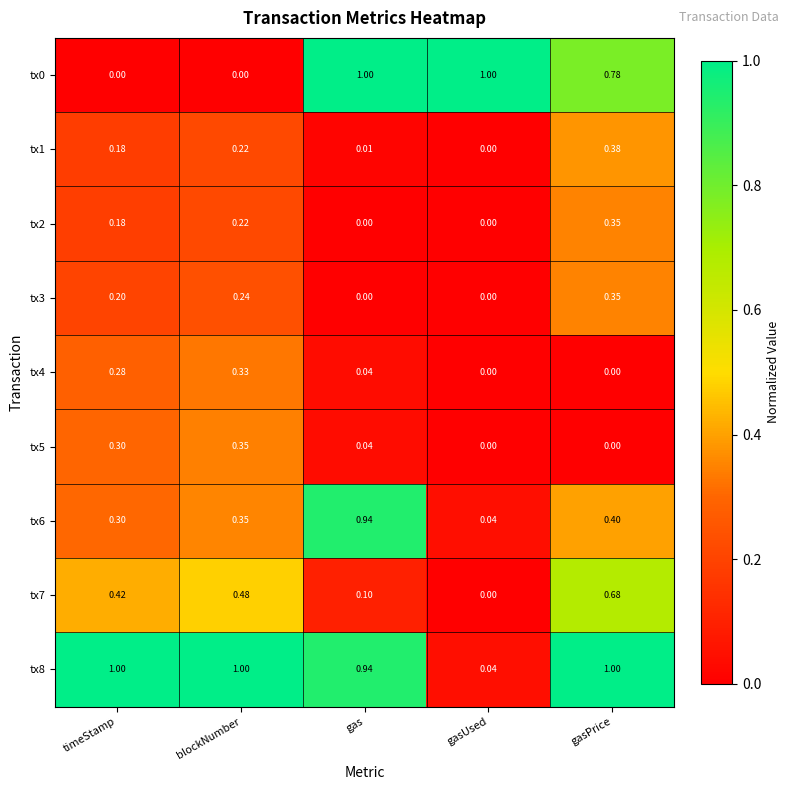

At which label does tx7 reach its minimum?

gasUsed